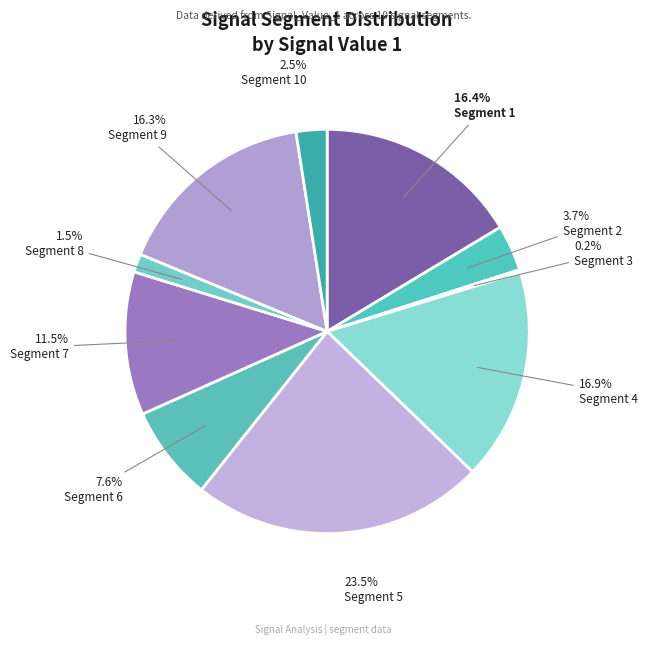

Does any single category account for the majority?

No